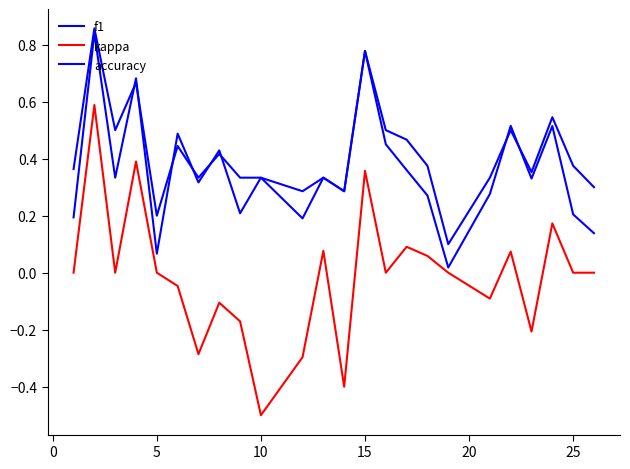

Which category has the lowest value in the kappa series?

10